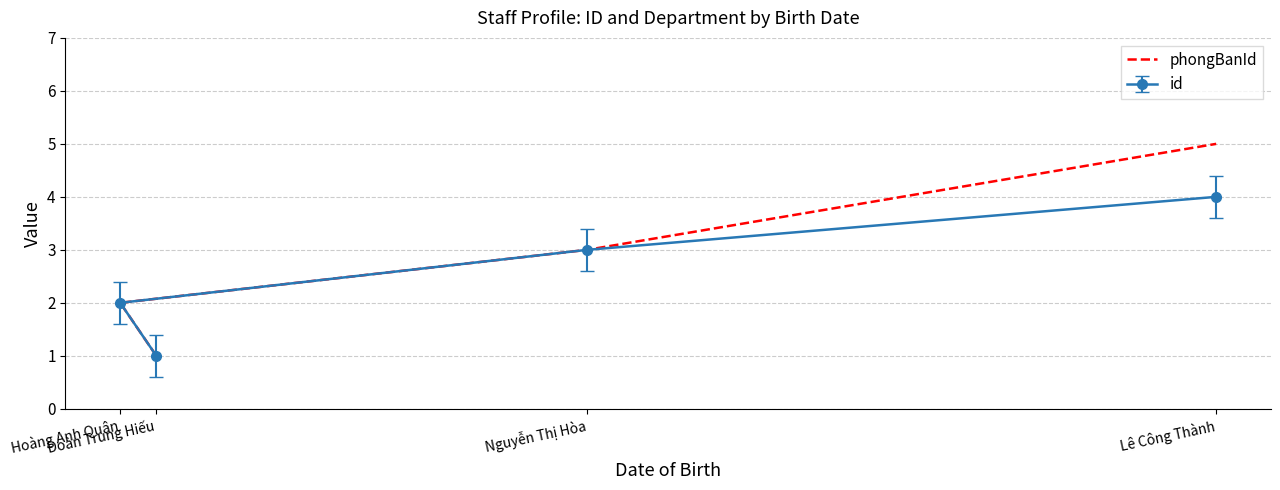

How many values are below 3?

2